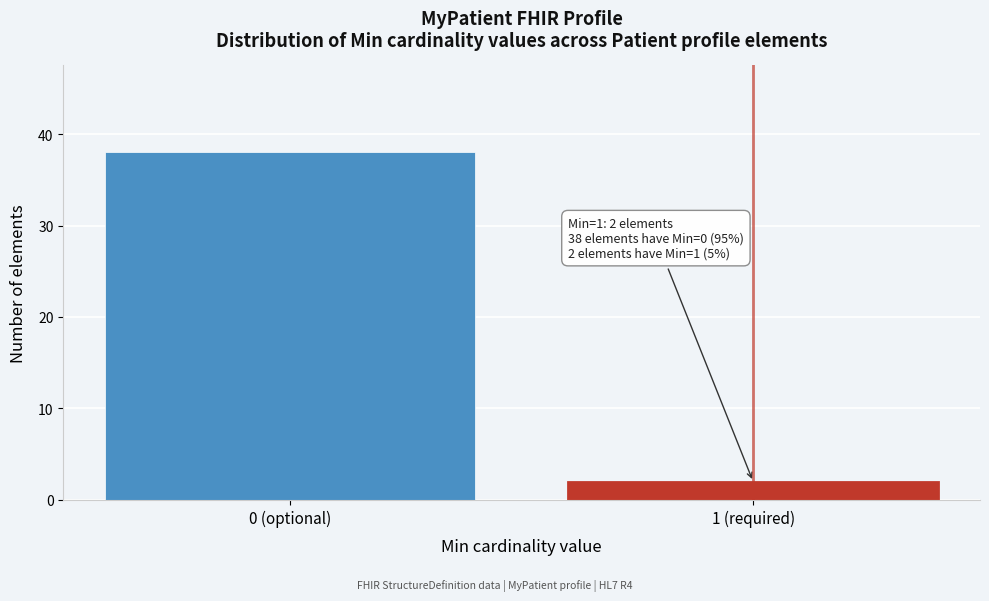

Reading right to left, transcribe all the data shown in this chart.

1 (required)=2	0 (optional)=38